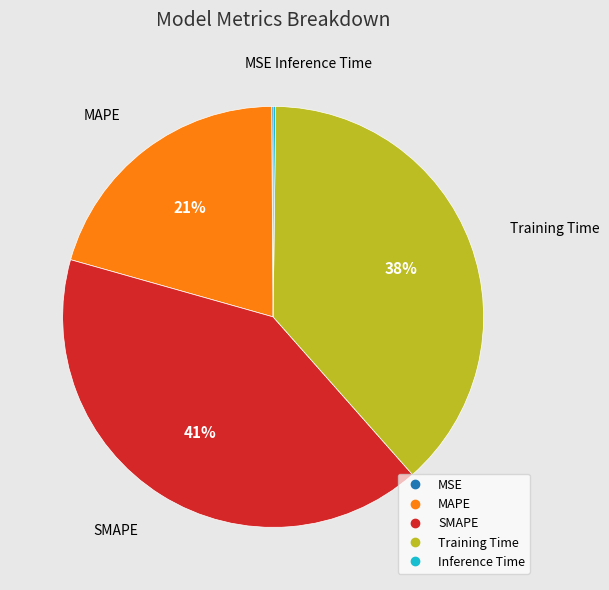

What percentage is the Training Time slice, to the nearest percent?

38%